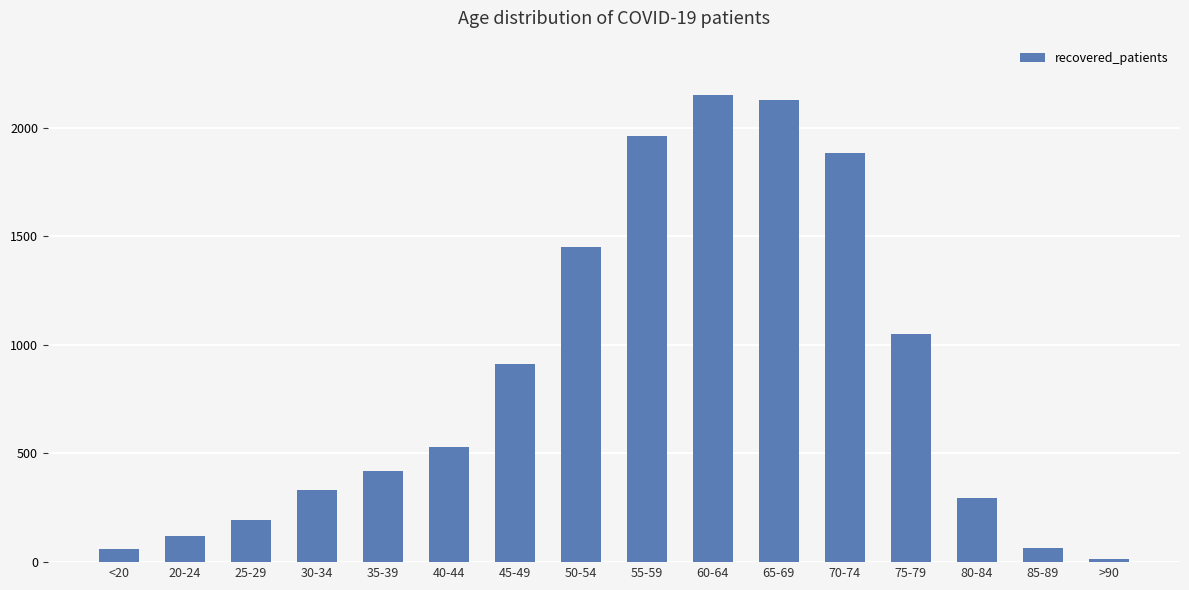

Approximately how many times larger is the value at 45-49 compared to 55-59?

0.5